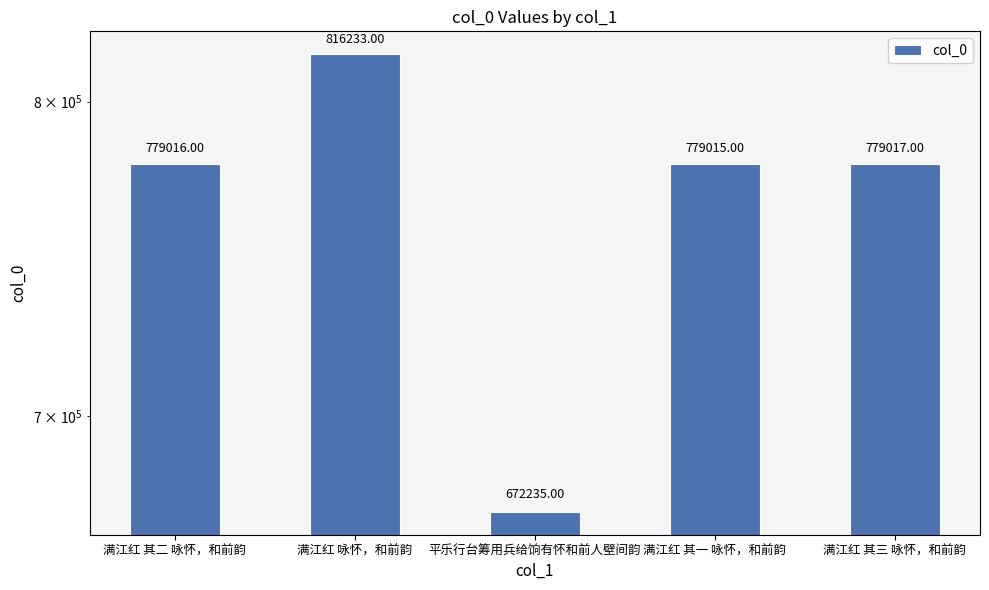

Is it true that the value at 满江红 其一 咏怀，和前韵 is 779015?

True